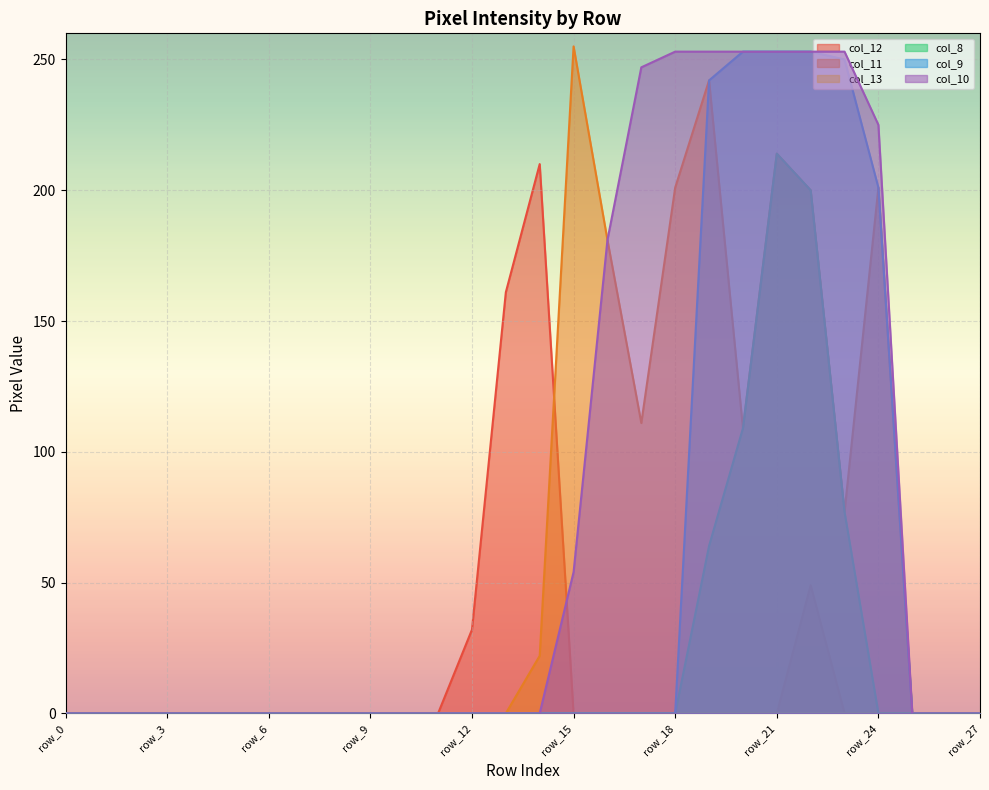

The value of col_8 at row_8 is -129. True or false?

False